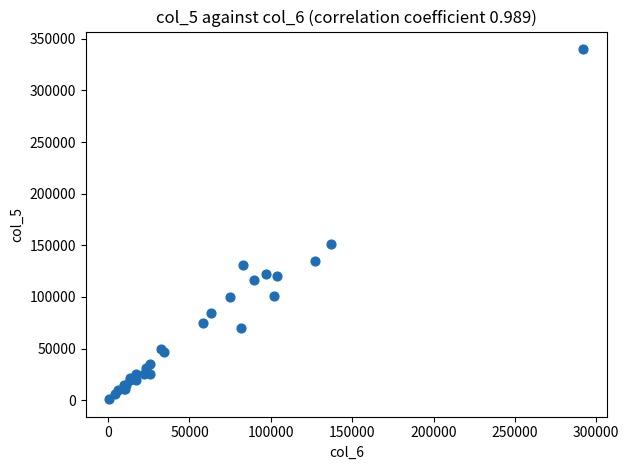

What Y value in the scatter plot is closest to 170500?

151000